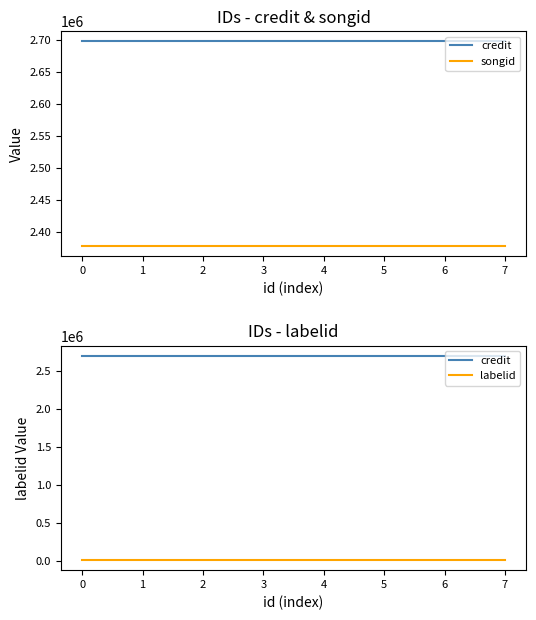

True or false: credit and labelid intersect in this chart.

False